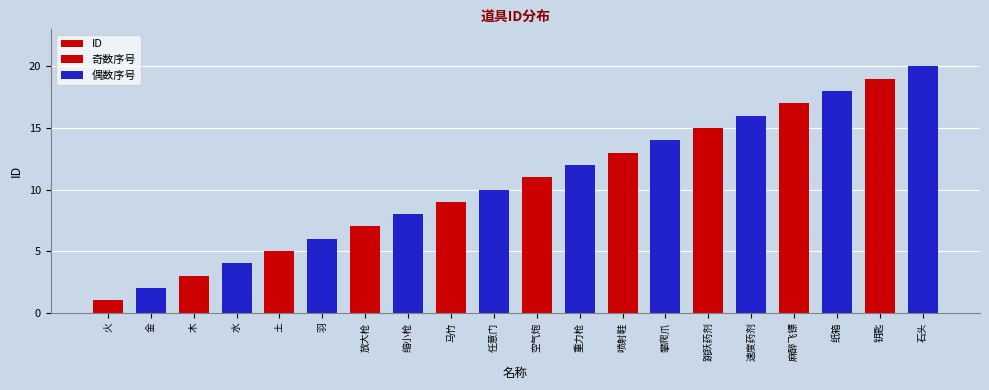

List the labels in order of value, smallest first.

火, 金, 木, 水, 土, 羽, 放大枪, 缩小枪, 马竹, 任意门, 空气炮, 重力枪, 喷射鞋, 攀爬爪, 跳跃药剂, 速度药剂, 麻醉飞镖, 纸箱, 钥匙, 石头